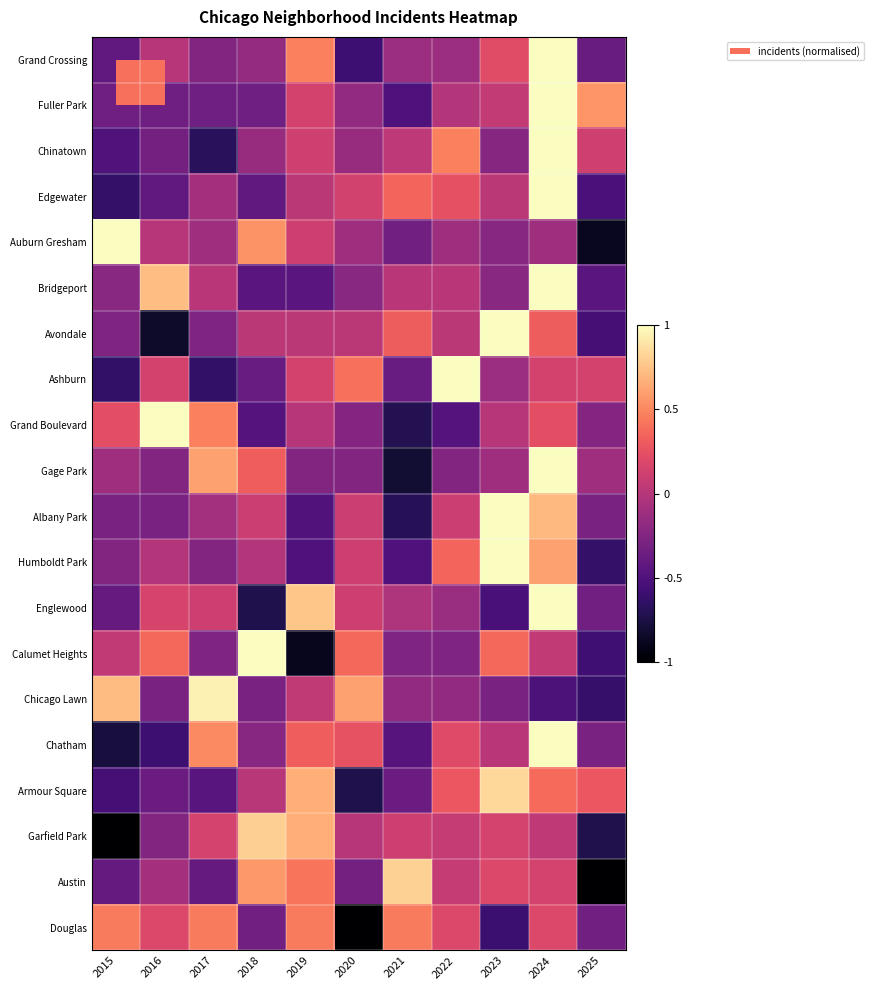

Reading left to right, what are all the values shown in this chart?

Grand Crossing: 2015=-0.4	2016=0.0	2017=-0.2	2018=-0.2	2019=0.5	2020=-0.6	2021=-0.1	2022=-0.1	2023=0.2	2024=1.0	2025=-0.4
Fuller Park: 2015=-0.3	2016=-0.3	2017=-0.3	2018=-0.3	2019=0.1	2020=-0.2	2021=-0.5	2022=-0.0	2023=0.1	2024=1.0	2025=0.6
Chinatown: 2015=-0.5	2016=-0.3	2017=-0.7	2018=-0.1	2019=0.1	2020=-0.1	2021=0.0	2022=0.5	2023=-0.2	2024=1.0	2025=0.1
Edgewater: 2015=-0.6	2016=-0.4	2017=-0.1	2018=-0.4	2019=0.0	2020=0.1	2021=0.4	2022=0.2	2023=0.0	2024=1.0	2025=-0.5
Auburn Gresham: 2015=1.0	2016=0.0	2017=-0.1	2018=0.5	2019=0.1	2020=-0.1	2021=-0.3	2022=-0.1	2023=-0.2	2024=-0.1	2025=-0.9
Bridgeport: 2015=-0.2	2016=0.7	2017=0.0	2018=-0.5	2019=-0.5	2020=-0.2	2021=0.0	2022=0.0	2023=-0.2	2024=1.0	2025=-0.5
Avondale: 2015=-0.3	2016=-0.8	2017=-0.3	2018=0.0	2019=0.0	2020=0.0	2021=0.3	2022=0.0	2023=1.0	2024=0.3	2025=-0.6
Ashburn: 2015=-0.6	2016=0.1	2017=-0.6	2018=-0.4	2019=0.1	2020=0.4	2021=-0.4	2022=1.0	2023=-0.1	2024=0.1	2025=0.1
Grand Boulevard: 2015=0.2	2016=1.0	2017=0.5	2018=-0.5	2019=0.0	2020=-0.2	2021=-0.7	2022=-0.5	2023=0.0	2024=0.2	2025=-0.2
Gage Park: 2015=-0.1	2016=-0.2	2017=0.6	2018=0.3	2019=-0.2	2020=-0.2	2021=-0.8	2022=-0.2	2023=-0.1	2024=1.0	2025=-0.1
Albany Park: 2015=-0.3	2016=-0.3	2017=-0.1	2018=0.1	2019=-0.5	2020=0.1	2021=-0.7	2022=0.1	2023=1.0	2024=0.7	2025=-0.3
Humboldt Park: 2015=-0.3	2016=-0.0	2017=-0.3	2018=-0.0	2019=-0.5	2020=0.1	2021=-0.5	2022=0.4	2023=1.0	2024=0.6	2025=-0.6
Englewood: 2015=-0.4	2016=0.2	2017=0.1	2018=-0.7	2019=0.8	2020=0.1	2021=-0.0	2022=-0.1	2023=-0.5	2024=1.0	2025=-0.3
Calumet Heights: 2015=0.1	2016=0.4	2017=-0.3	2018=1.0	2019=-0.9	2020=0.4	2021=-0.3	2022=-0.3	2023=0.4	2024=0.1	2025=-0.6
Chicago Lawn: 2015=0.7	2016=-0.3	2017=0.9	2018=-0.3	2019=0.1	2020=0.6	2021=-0.2	2022=-0.2	2023=-0.3	2024=-0.5	2025=-0.6
Chatham: 2015=-0.8	2016=-0.6	2017=0.5	2018=-0.2	2019=0.3	2020=0.3	2021=-0.5	2022=0.2	2023=0.0	2024=1.0	2025=-0.3
Armour Square: 2015=-0.5	2016=-0.4	2017=-0.5	2018=0.0	2019=0.7	2020=-0.7	2021=-0.4	2022=0.3	2023=0.8	2024=0.4	2025=0.3
Garfield Park: 2015=-1.0	2016=-0.3	2017=0.1	2018=0.8	2019=0.7	2020=0.0	2021=0.1	2022=0.1	2023=0.1	2024=0.0	2025=-0.7
Austin: 2015=-0.4	2016=-0.1	2017=-0.4	2018=0.6	2019=0.4	2020=-0.3	2021=0.8	2022=0.1	2023=0.2	2024=0.2	2025=-1.0
Douglas: 2015=0.5	2016=0.2	2017=0.5	2018=-0.3	2019=0.5	2020=-1.0	2021=0.5	2022=0.2	2023=-0.6	2024=0.2	2025=-0.3